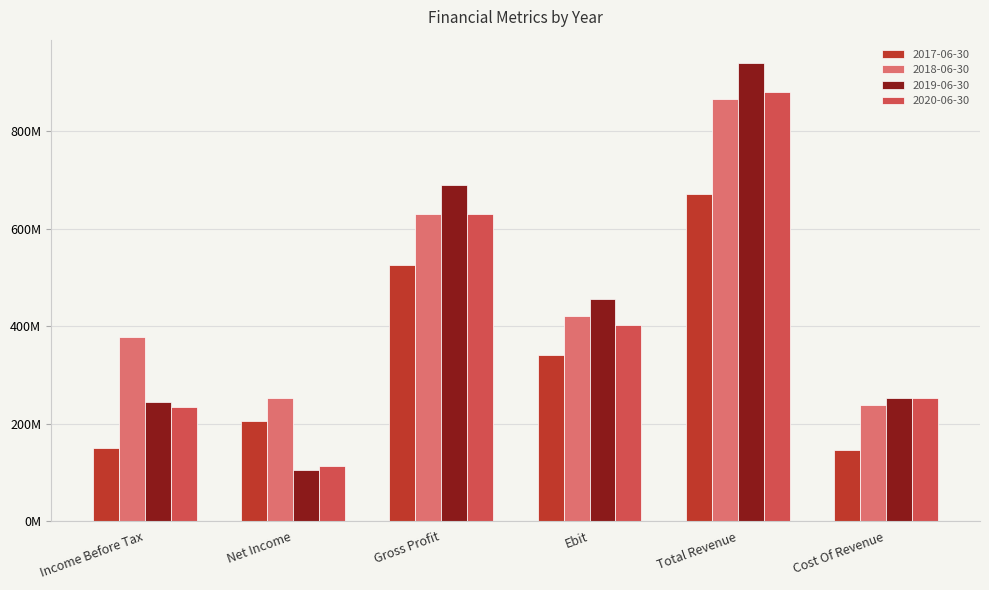

What are all the series names shown in the legend?

2017-06-30, 2018-06-30, 2019-06-30, 2020-06-30